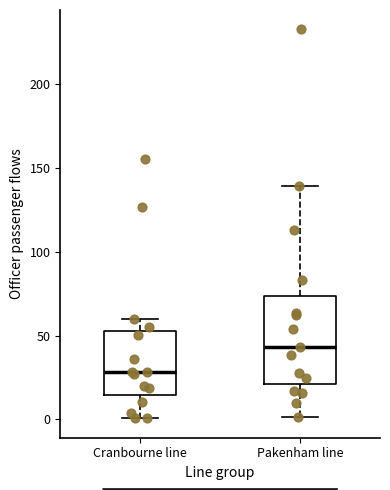

Reading left to right, transcribe this box plot: for each box, give where its median line is, the range the box spans, and where its two whiskers end, as read against the y-axis. The values are not printed on the chart, so give them approximately, as read against the axis.

Cranbourne line: median 30, box 15 to 55, whiskers 0 to 60
Pakenham line: median 45, box 20 to 75, whiskers 0 to 140